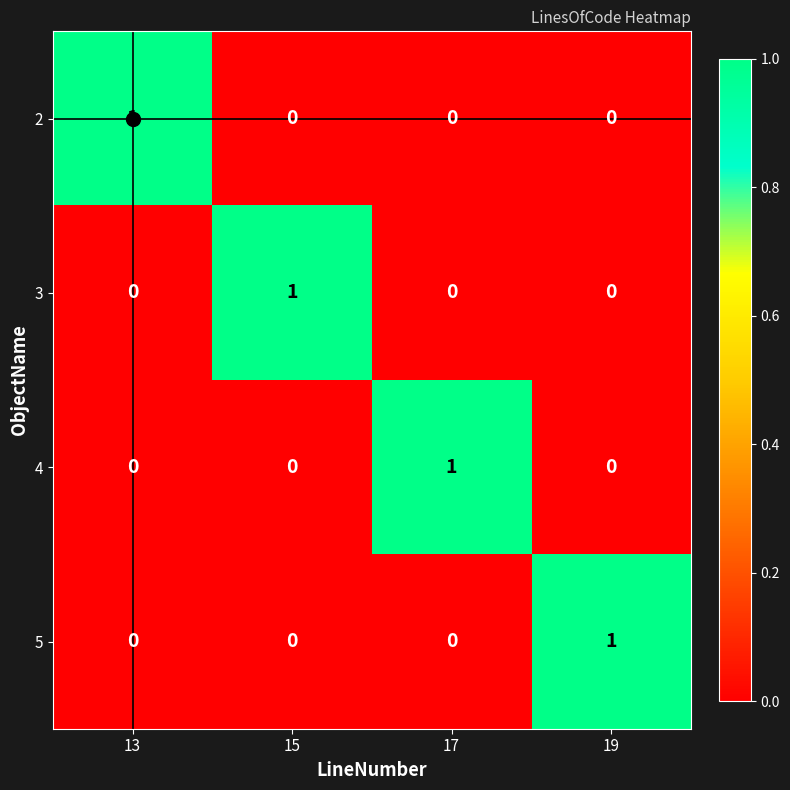

How many 4 values are between 0 and 1?

4